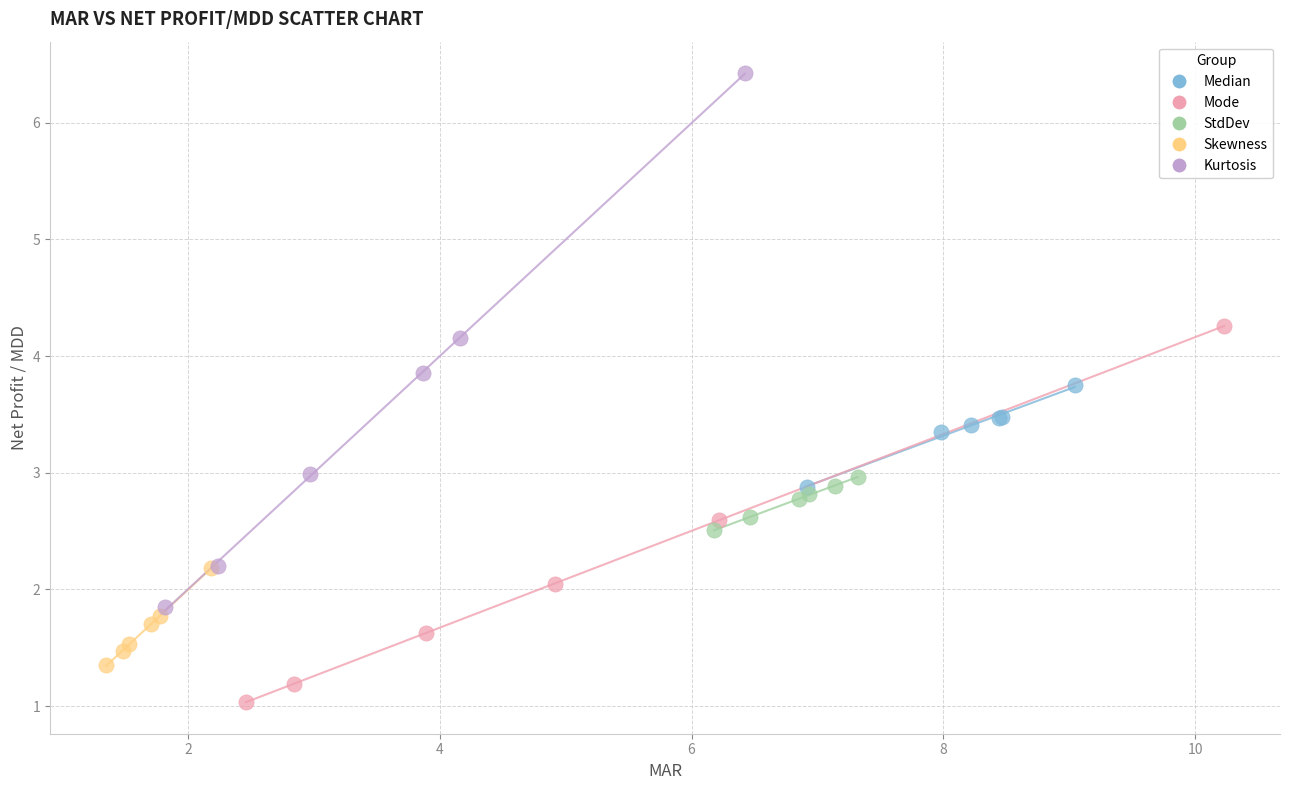

Which series contains the highest Y value?

Kurtosis